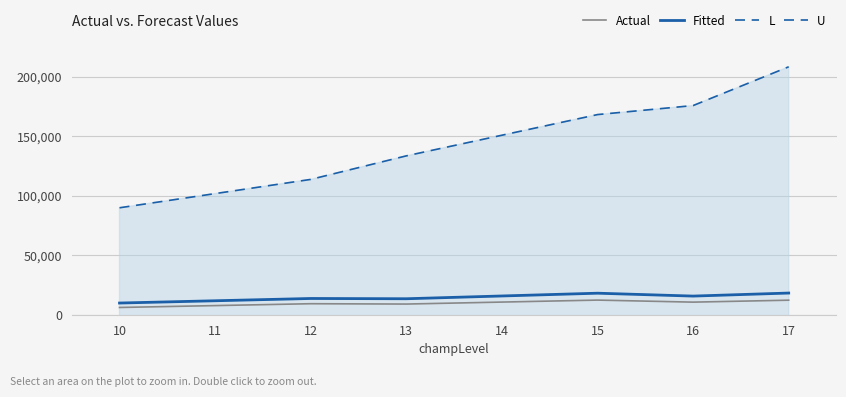

The value of Fitted at 12 is 13634.0. True or false?

True